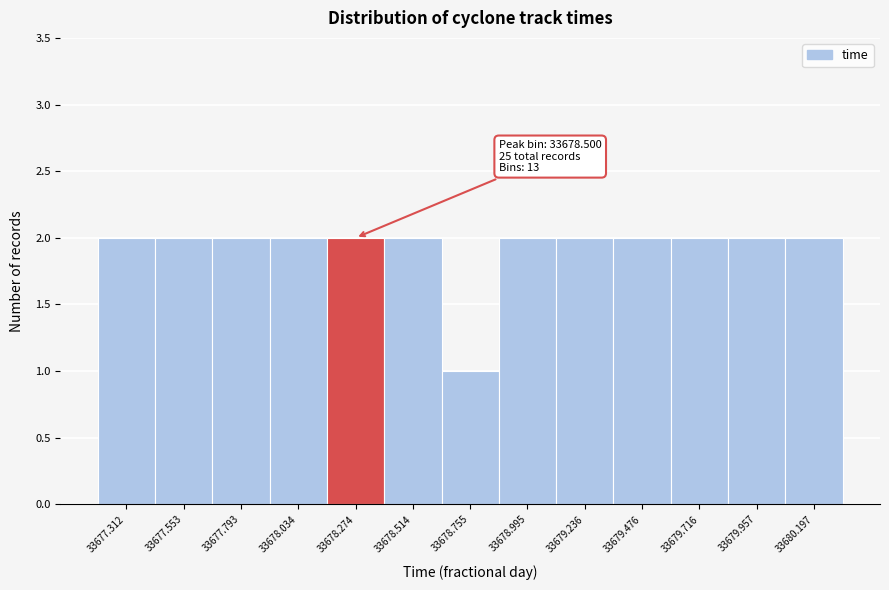

Reading right to left, extract all data points from this chart.

33680.197=2	33679.957=2	33679.716=2	33679.476=2	33679.236=2	33678.995=2	33678.755=1	33678.514=2	33678.274=2	33678.034=2	33677.793=2	33677.553=2	33677.312=2